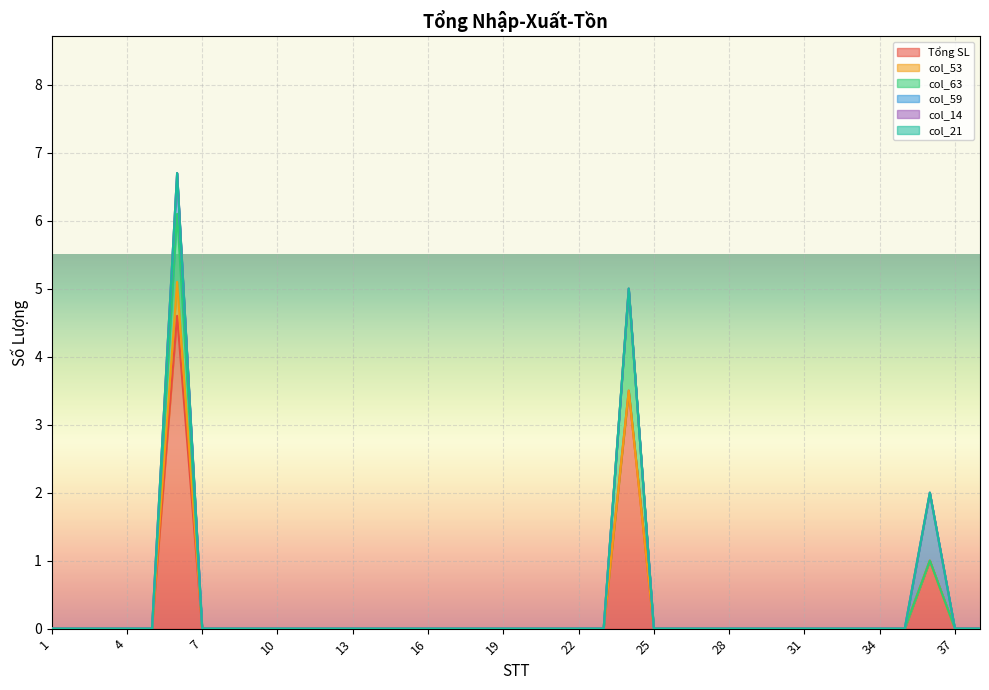

Is the value of col_63 at 38 greater than the value of col_59 at 19?

No